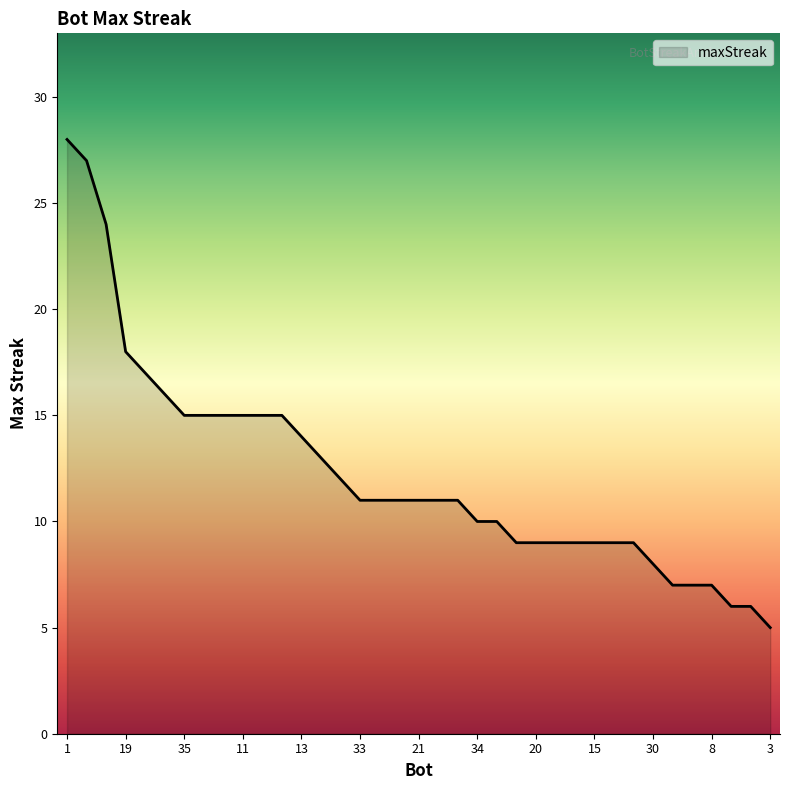

Count the number of data series in this chart.

1